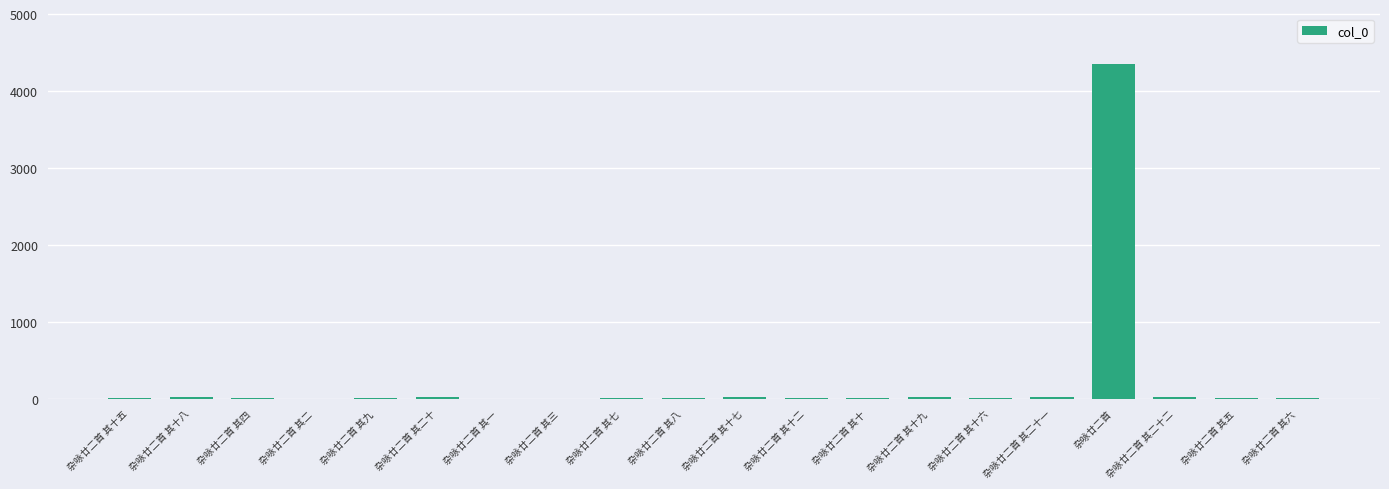

At which label is the value closest to 2177?

杂咏廿二首 其二十二